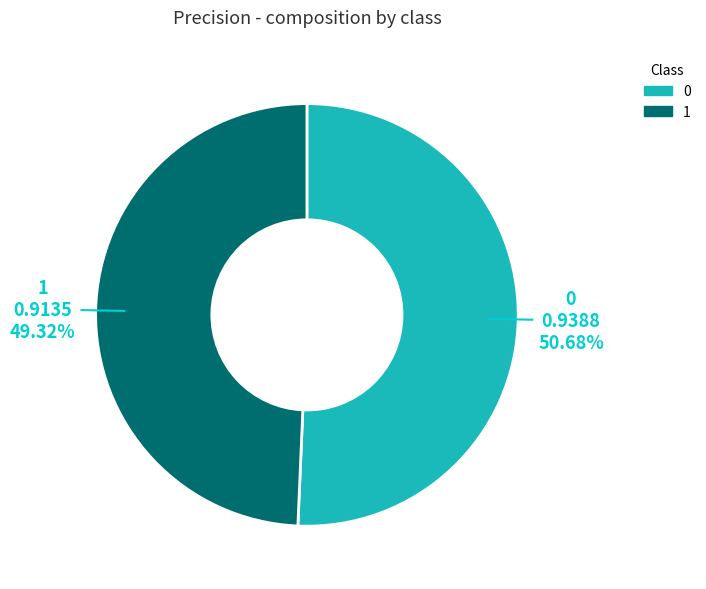

What percentage is the 1 slice, to the nearest percent?

49%